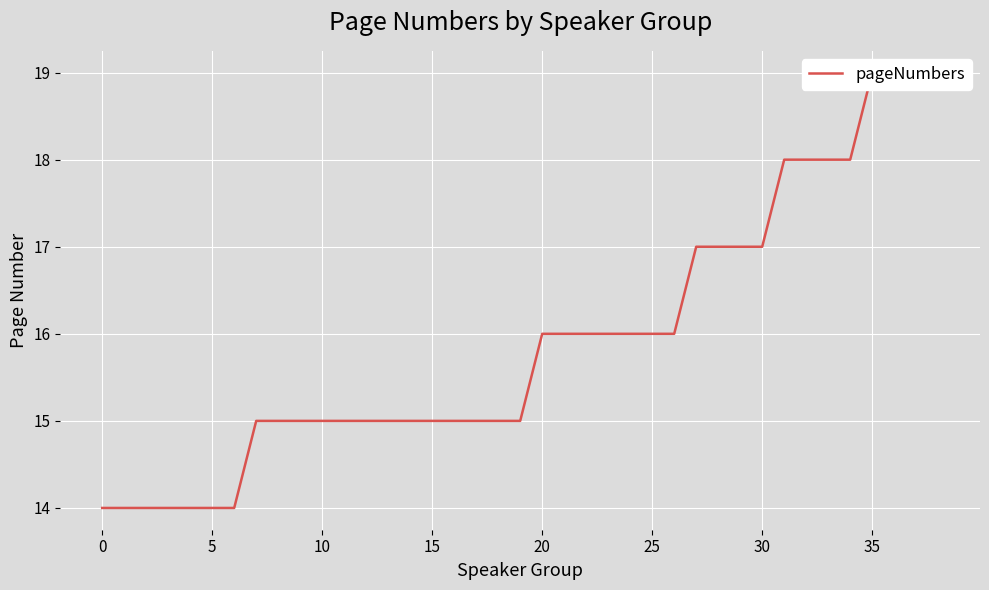

True or false: the data shows 6 at 10.

False